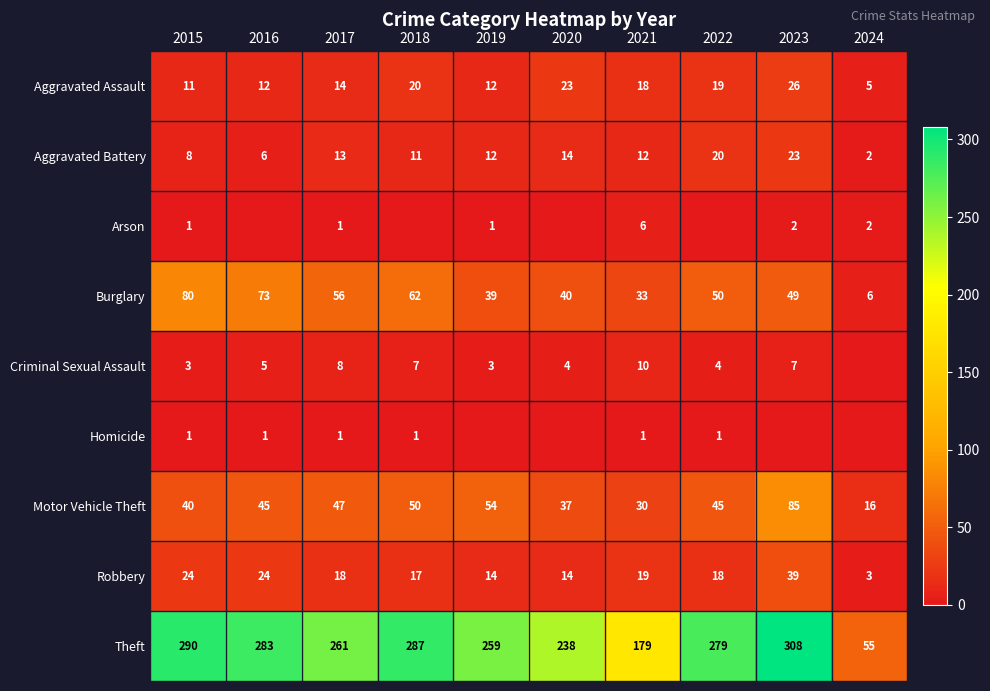

How many categories are shown in the chart?

10